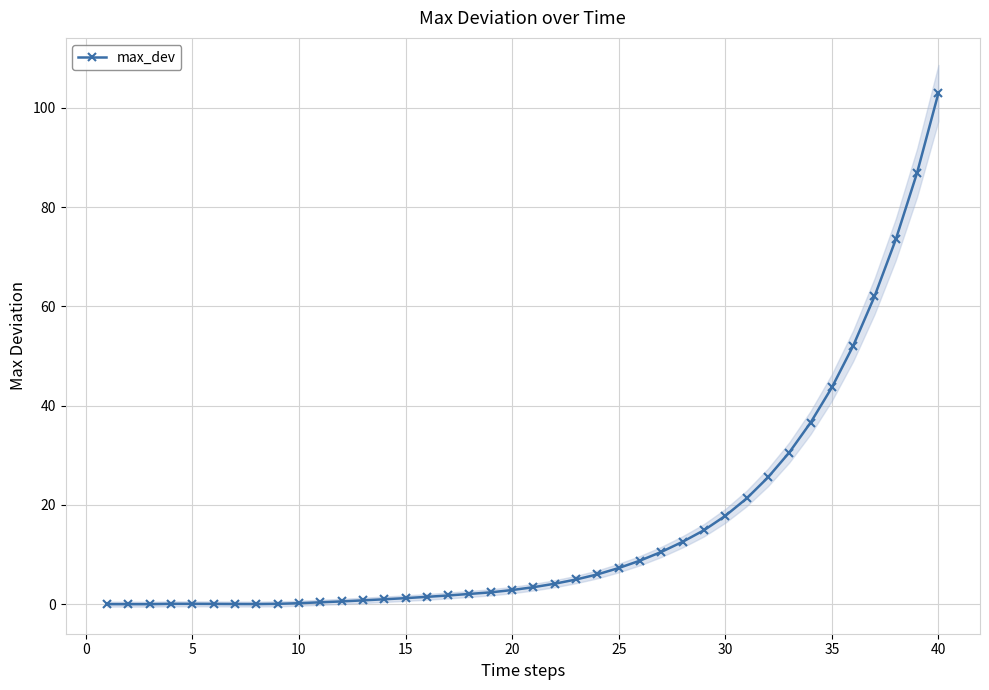

True or false: max_dev has more than 0 points higher than both neighbors.

True